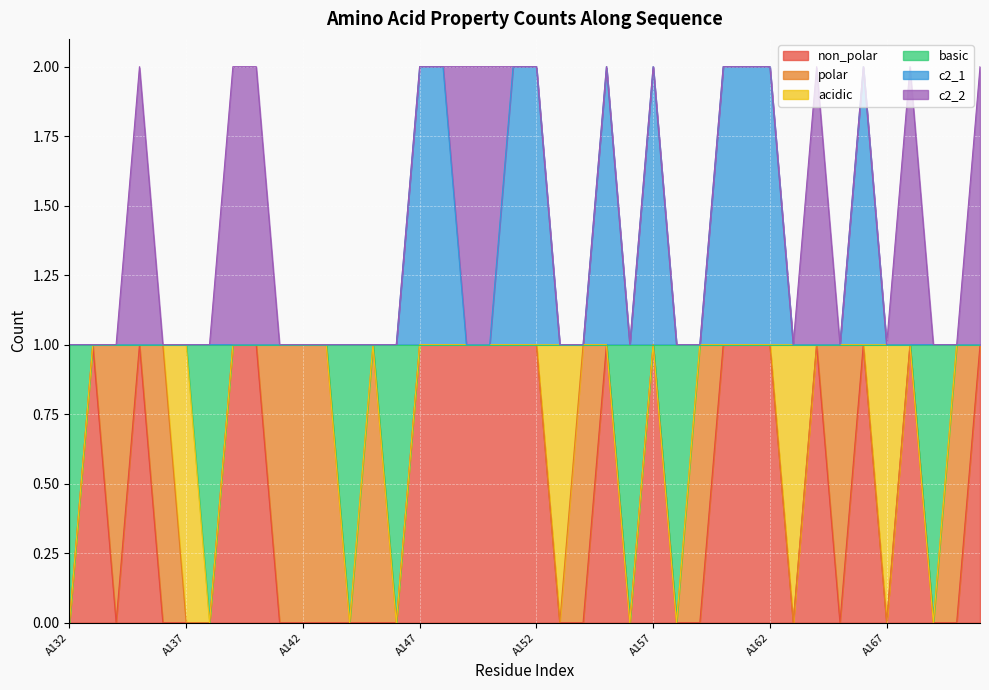

Which series changed the most between A139 and A141?

non_polar